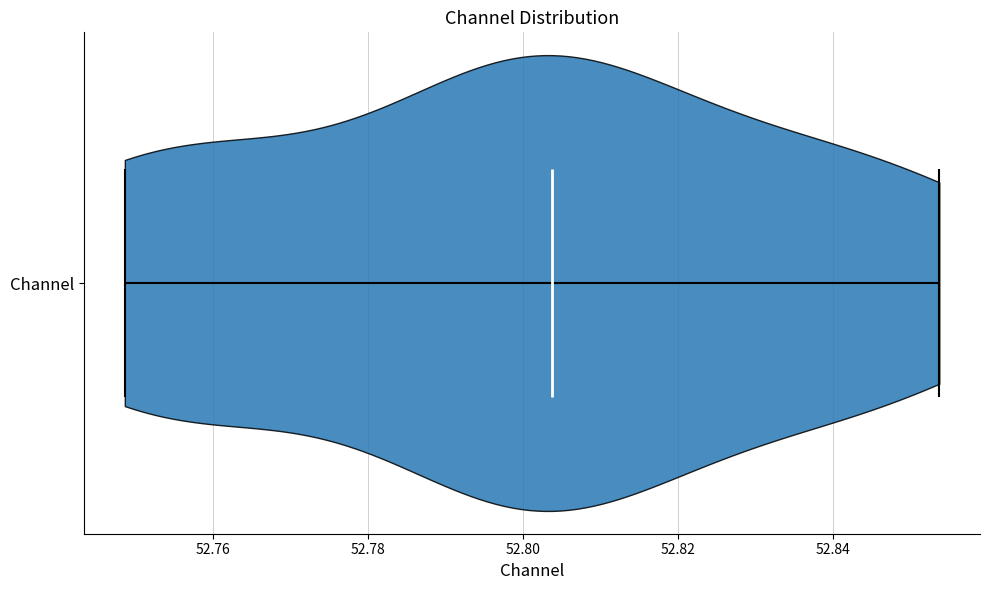

What is the lowest point the violin for Channel reaches on the x-axis? The values are not printed on the chart, so give them approximately, as read against the axis.

52.748